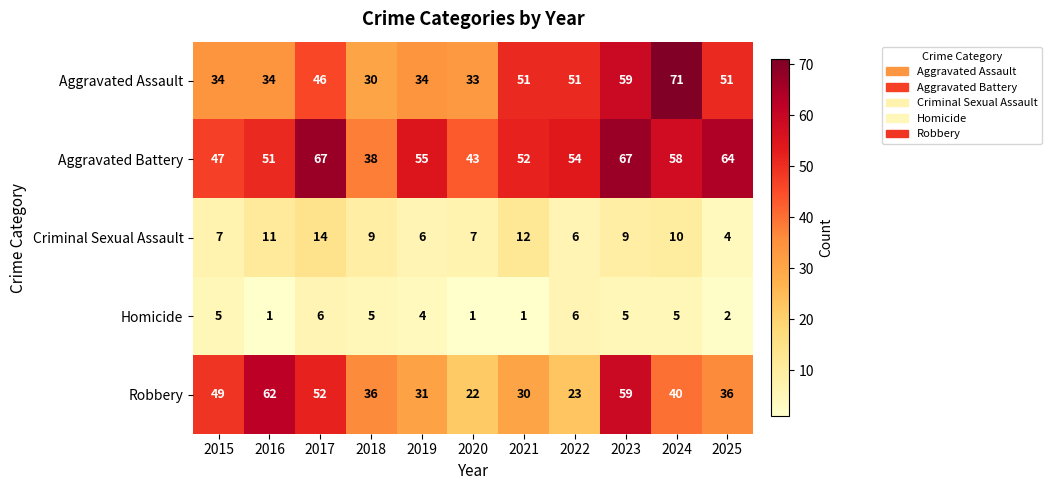

What is the difference between the highest and lowest values at 2022?

48